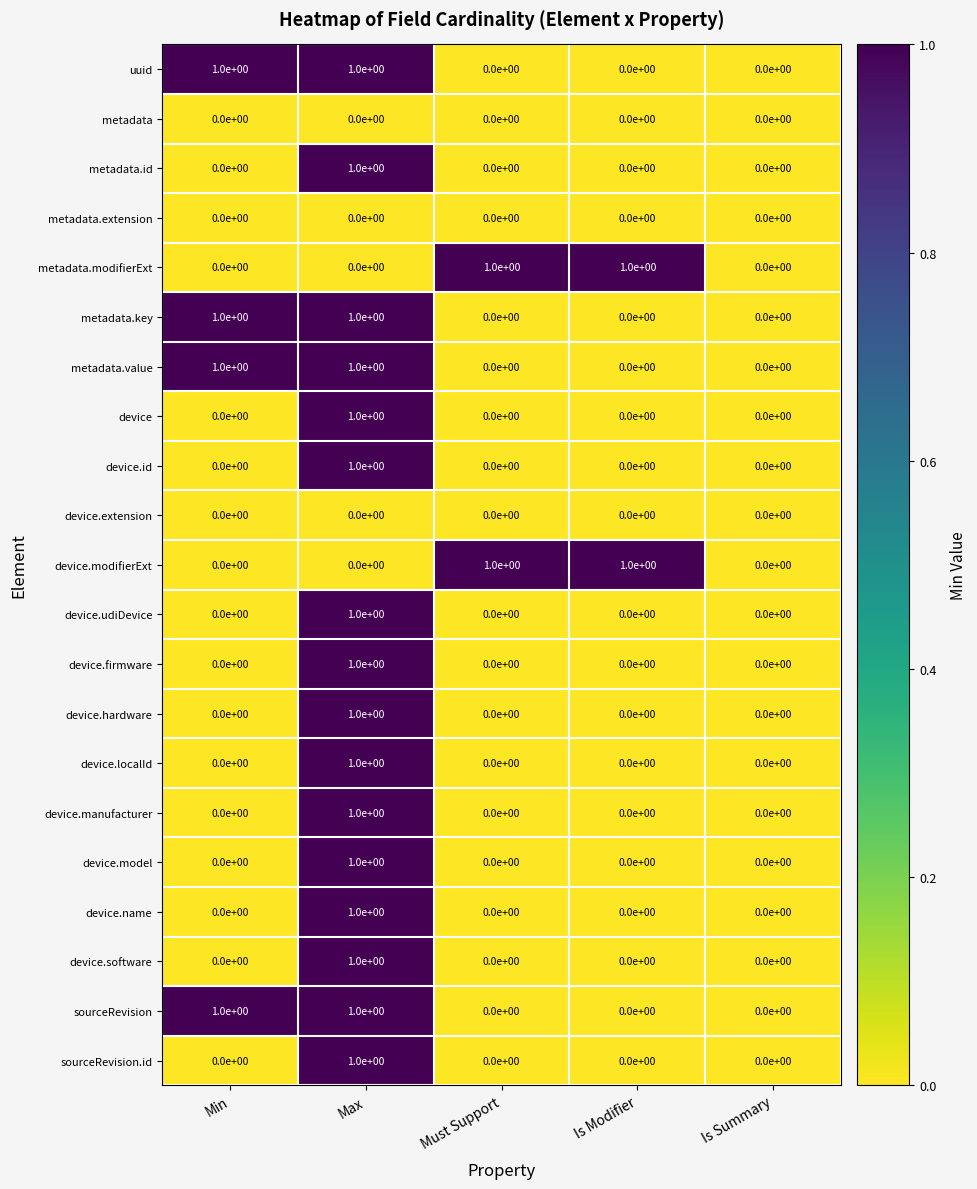

The metadata series shows 0 at Is Summary. True or false?

True